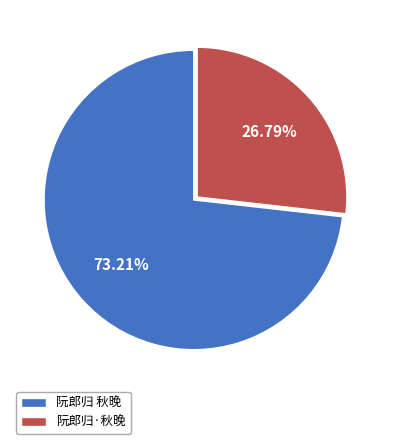

Combined, what portion of the pie is 阮郎归 秋晚 and 阮郎归·秋晚?

100.0%